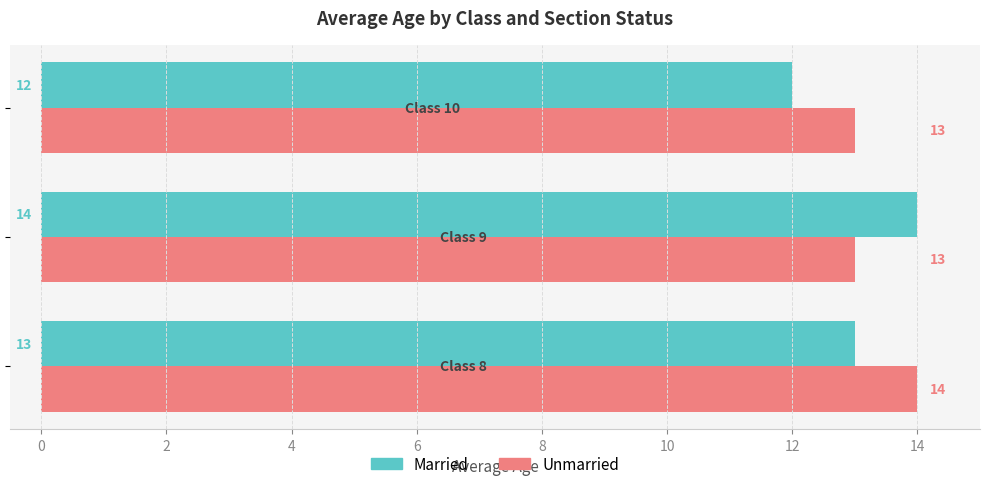

What is the sum of all Married values?

39